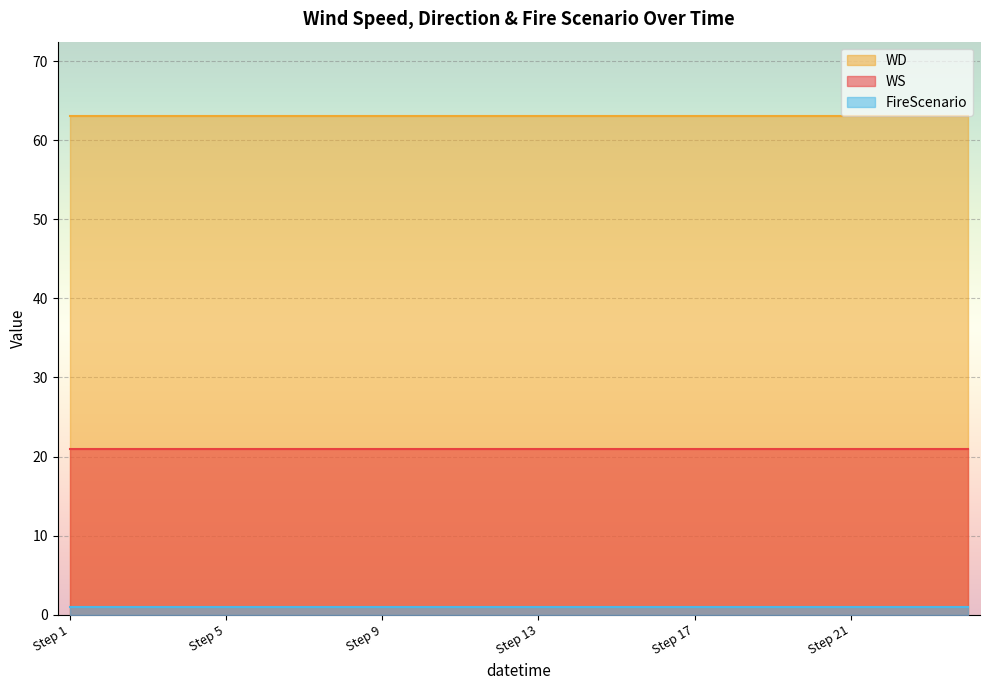

Read the FireScenario value at 2007-03-09.

1